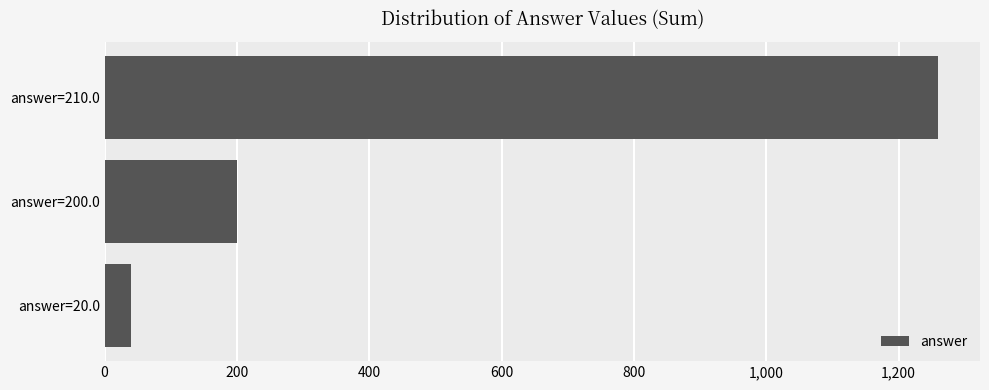

The value at answer=210.0 is 1944. True or false?

False